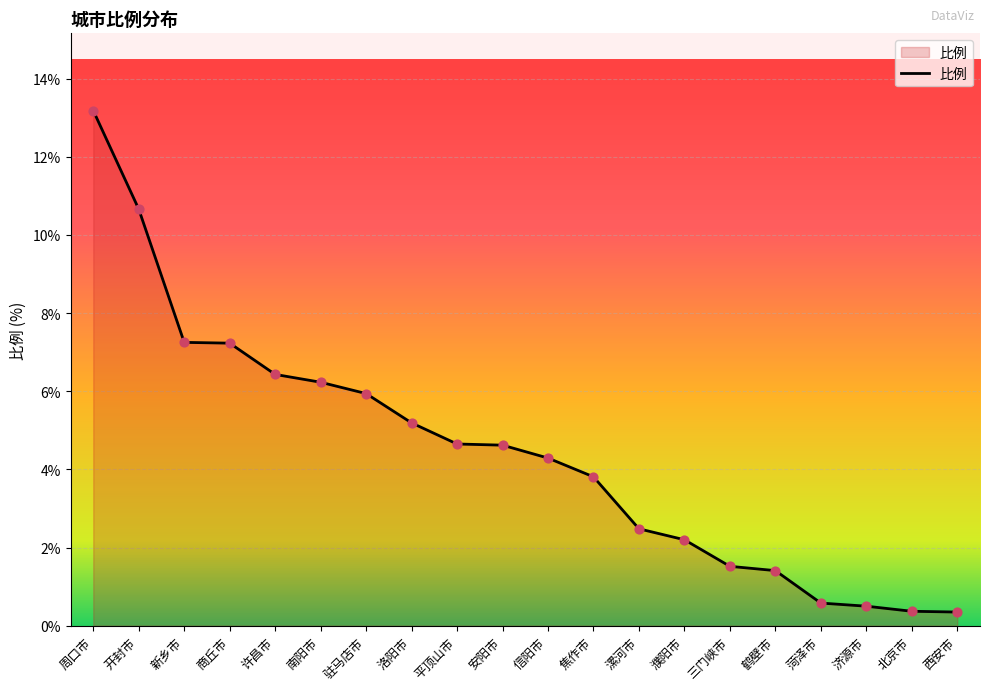

Between 濮阳市 and 洛阳市, which is larger?

洛阳市